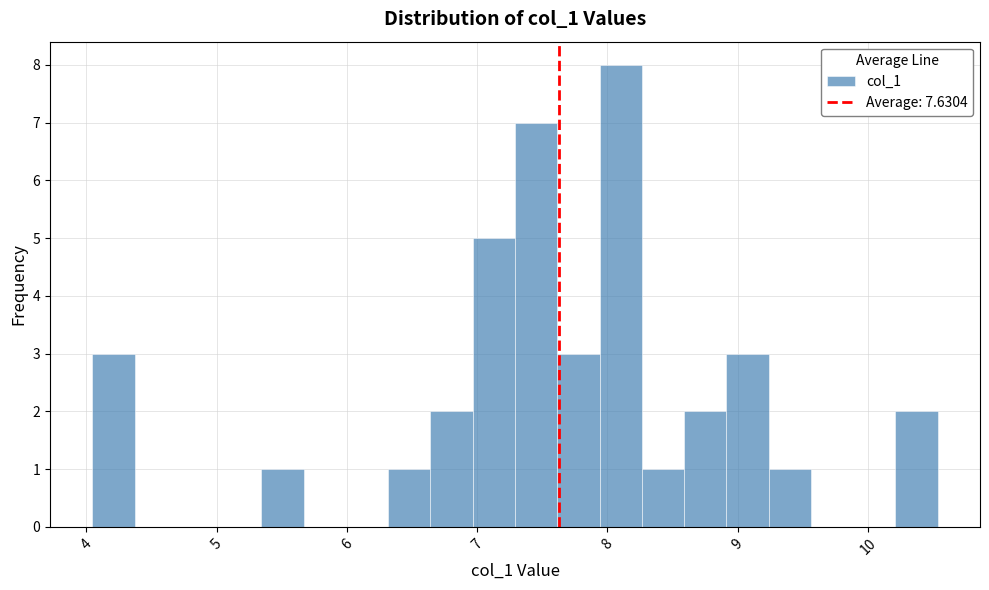

Around what value on the x-axis is the tallest bar? Give the approximate position of its centre, as read against the axis.

8.1